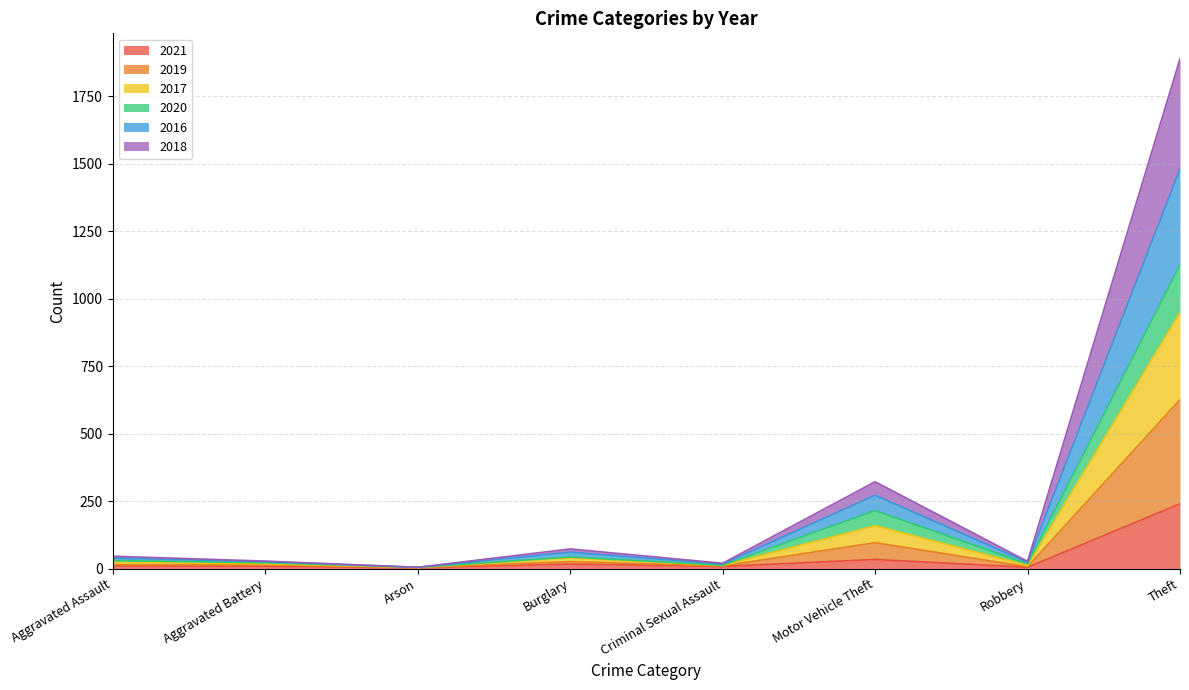

At which category is the sum across all series the highest?

Theft